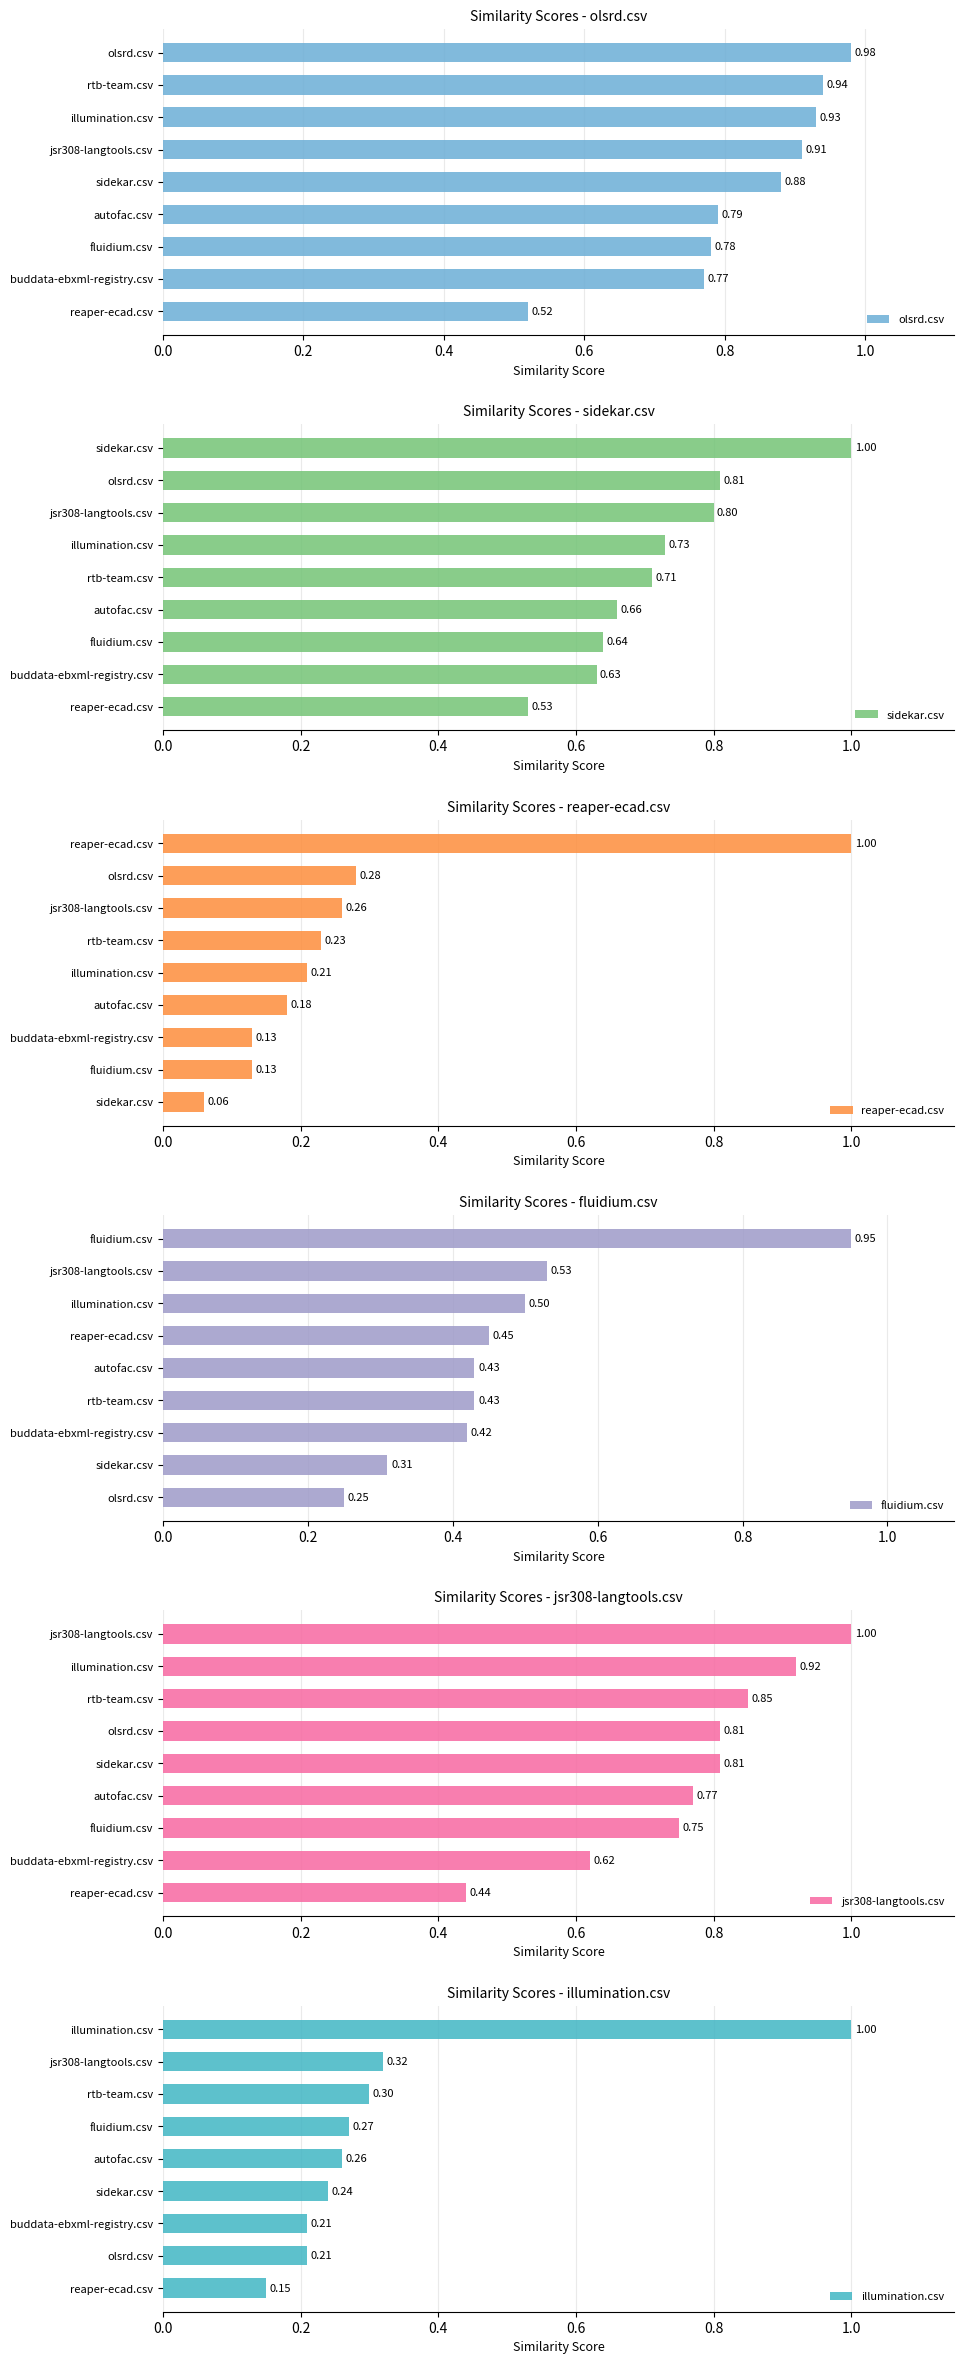

What is the minimum value for illumination.csv?

0.1